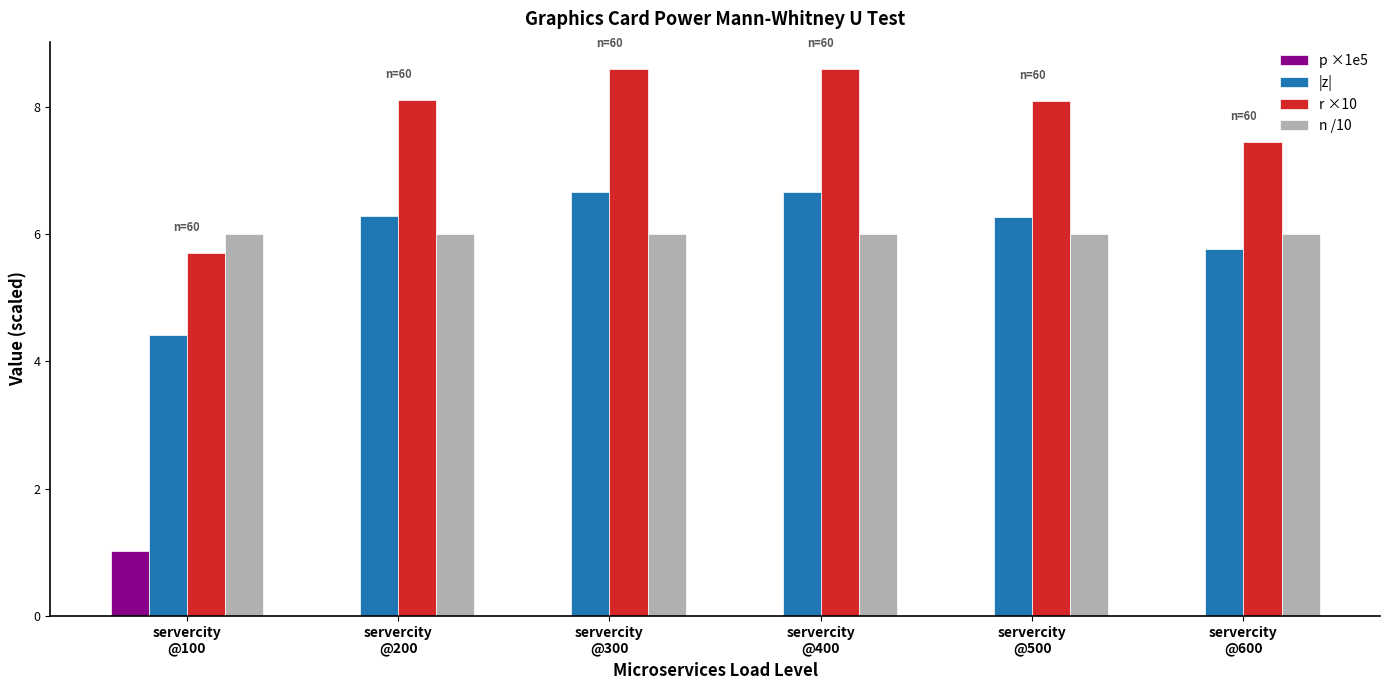

What is the spread (max minus min) of values at servercity
@200?

8.1